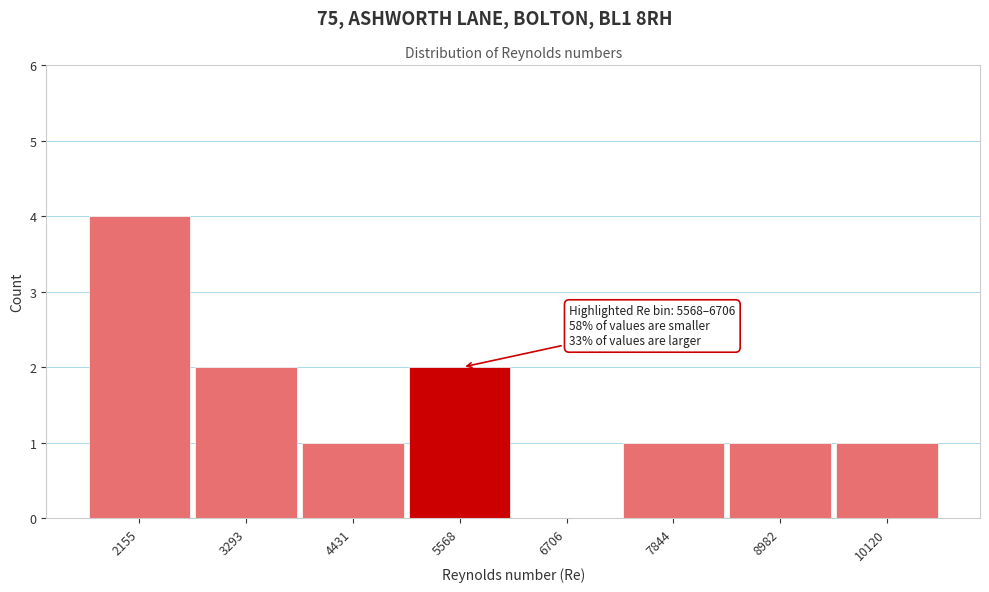

Reading left to right, what are all the values shown in this chart?

2155=4	3293=2	4431=1	5568=2	6706=0	7844=1	8982=1	10120=1